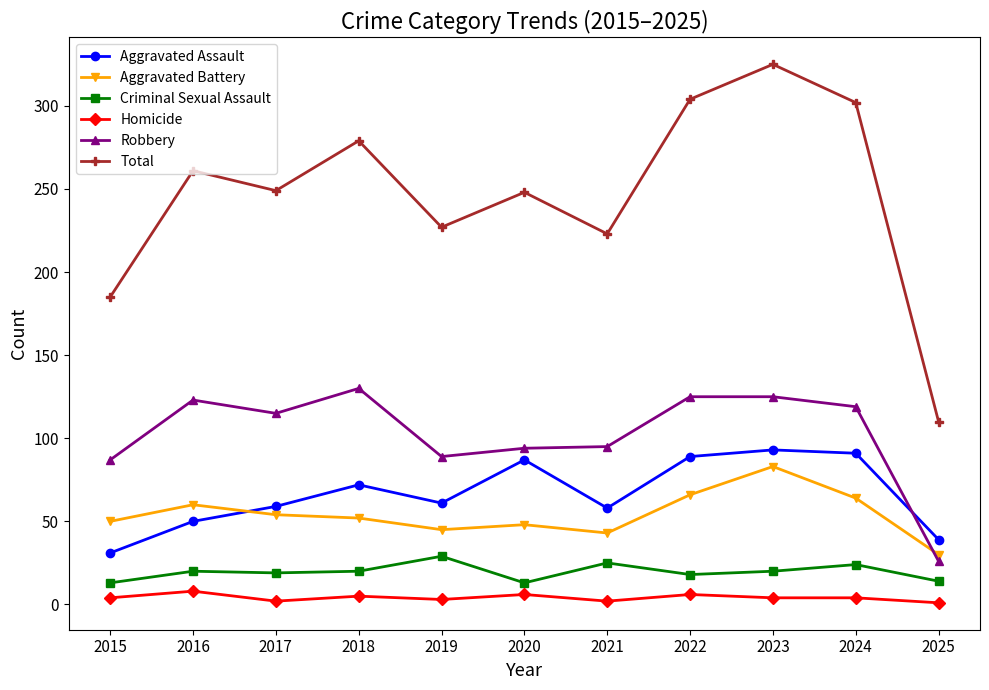

How many categories are shown in the chart?

11